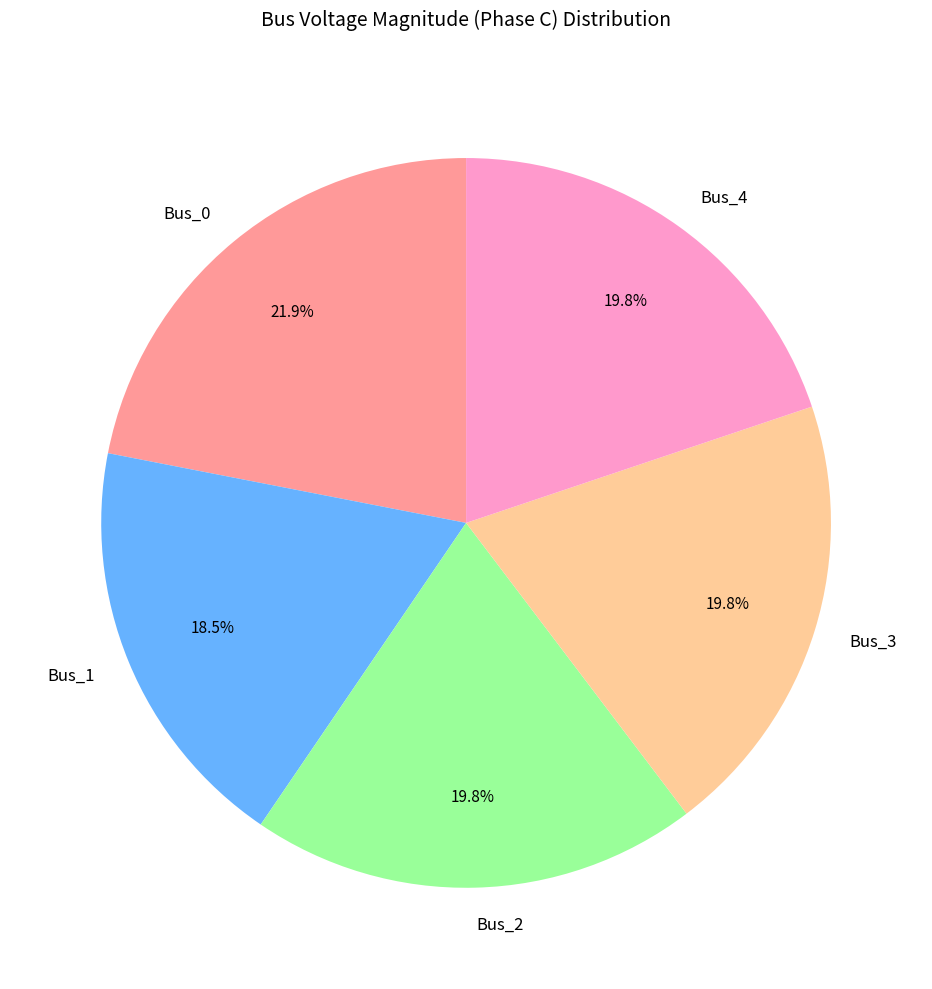

What portion of the pie excludes Bus_3?

80.2%